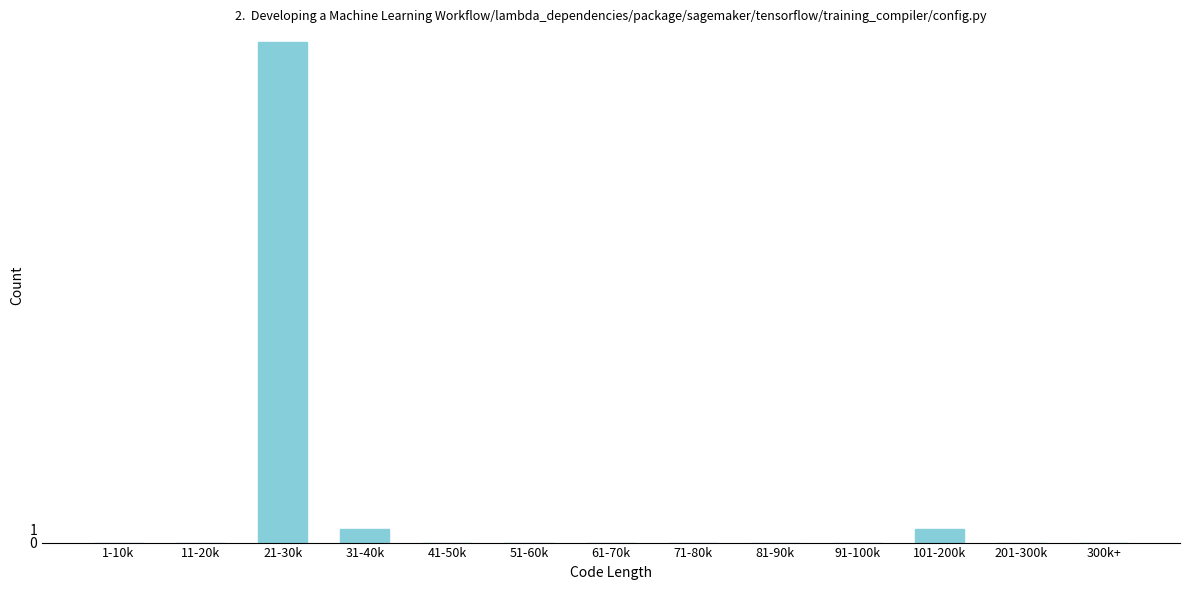

Reading left to right, transcribe all the data shown in this chart.

1-10k=0	11-20k=0	21-30k=38	31-40k=1	41-50k=0	51-60k=0	61-70k=0	71-80k=0	81-90k=0	91-100k=0	101-200k=1	201-300k=0	300k+=0